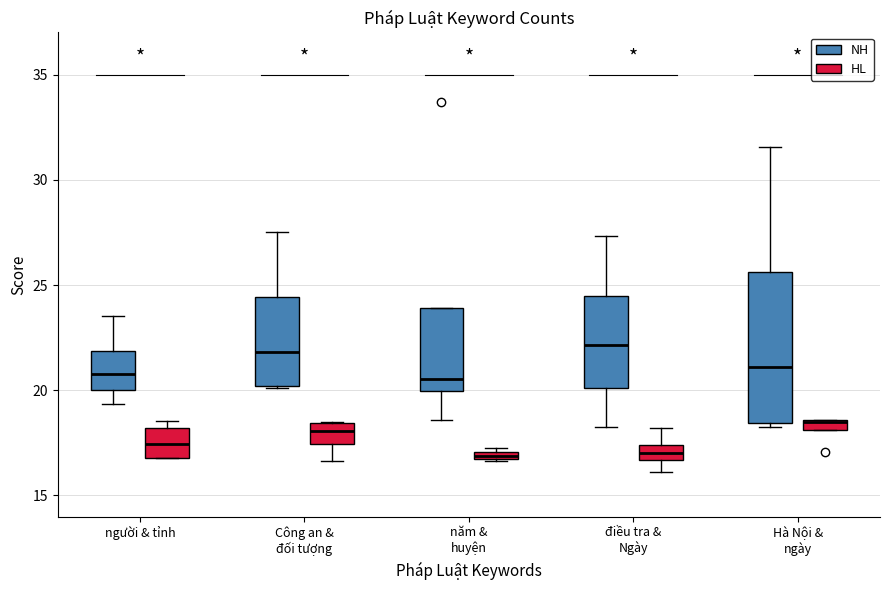

Where does the median line of the box for điều tra & Ngày (HL) sit on the y-axis? The values are not printed on the chart, so give them approximately, as read against the axis.

17.0